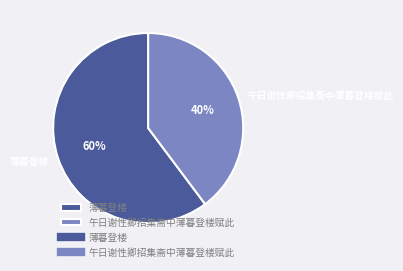

How many slices are in this pie chart?

2